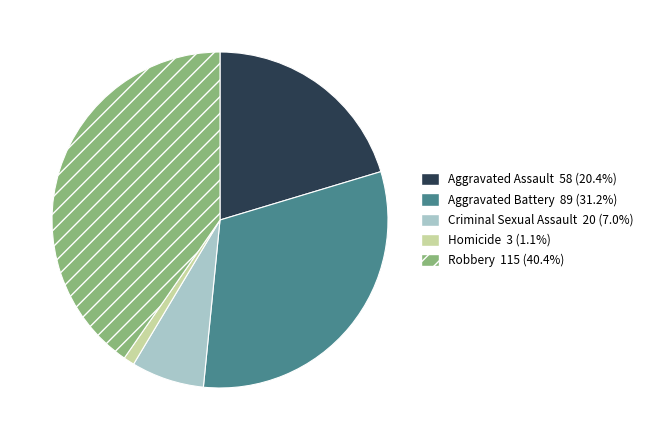

Is there a majority slice in this chart?

No